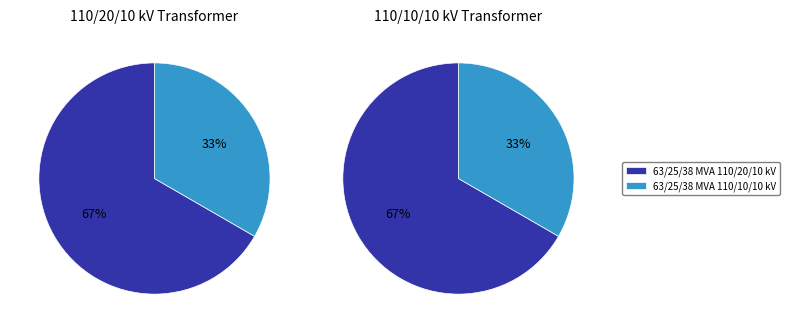

Do 63/25/38 MVA 110/20/10 kV and 63/25/38 MVA 110/10/10 kV together represent more than half of the pie?

Yes